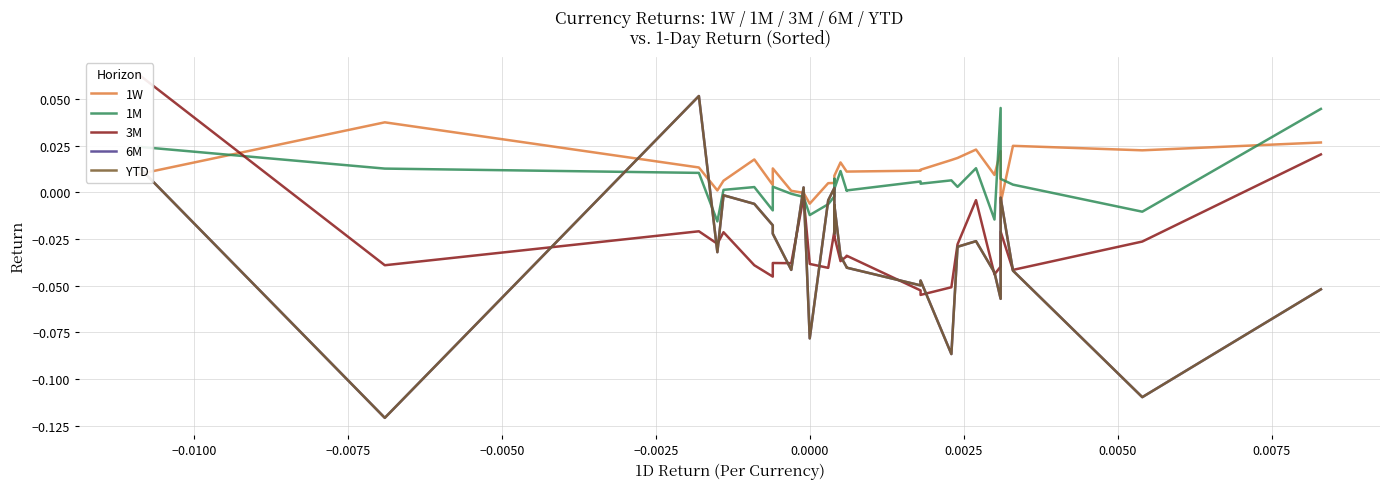

What is the difference between the maximum and minimum values in the 3M series?

0.1